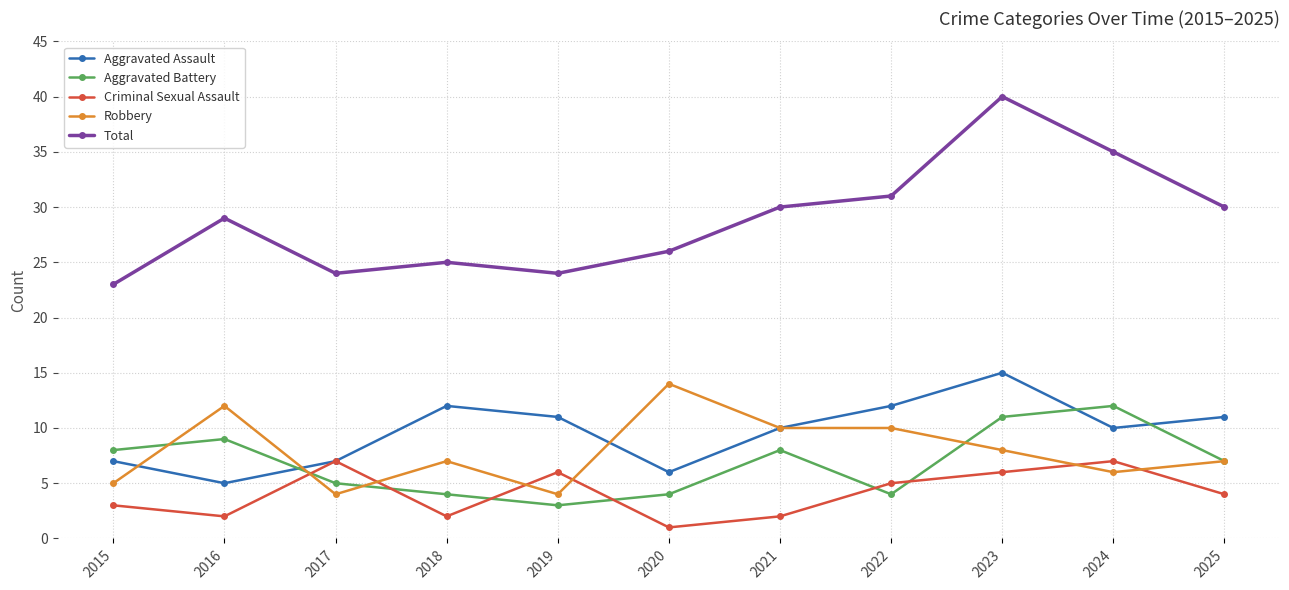

Reading left to right, transcribe all the data shown in this chart.

Aggravated Assault: 2015=7	2016=5	2017=7	2018=12	2019=11	2020=6	2021=10	2022=12	2023=15	2024=10	2025=11
Aggravated Battery: 2015=8	2016=9	2017=5	2018=4	2019=3	2020=4	2021=8	2022=4	2023=11	2024=12	2025=7
Criminal Sexual Assault: 2015=3	2016=2	2017=7	2018=2	2019=6	2020=1	2021=2	2022=5	2023=6	2024=7	2025=4
Robbery: 2015=5	2016=12	2017=4	2018=7	2019=4	2020=14	2021=10	2022=10	2023=8	2024=6	2025=7
Total: 2015=23	2016=29	2017=24	2018=25	2019=24	2020=26	2021=30	2022=31	2023=40	2024=35	2025=30